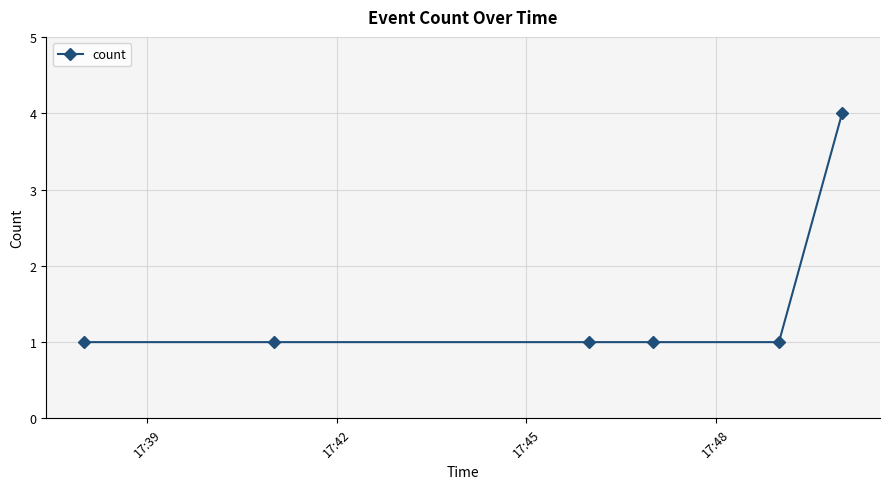

Does the chart have visible grid lines?

Yes